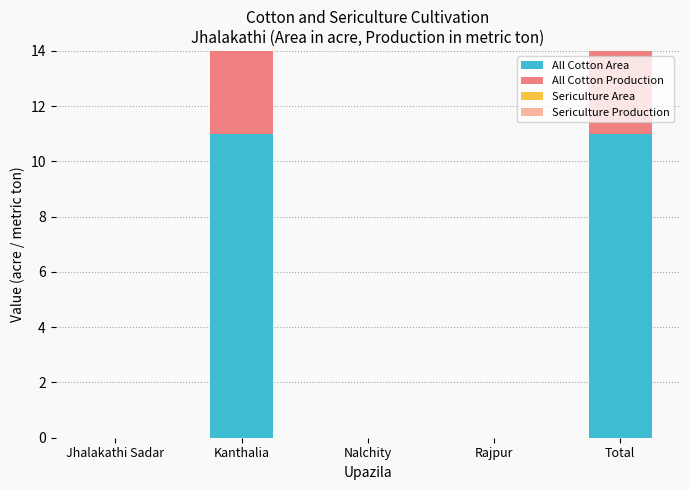

What value does the All Cotton Area series have at Kanthalia?

11